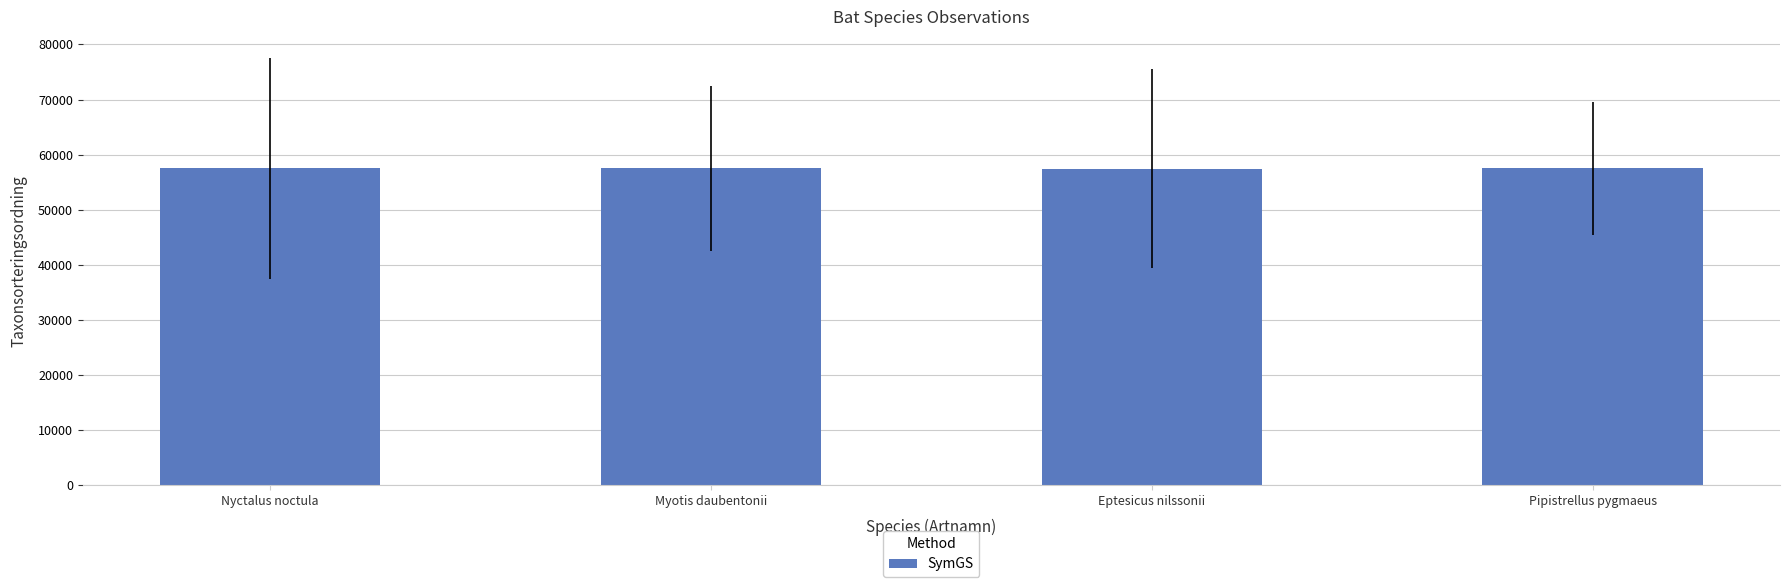

What is the minimum value shown in the chart?

57484